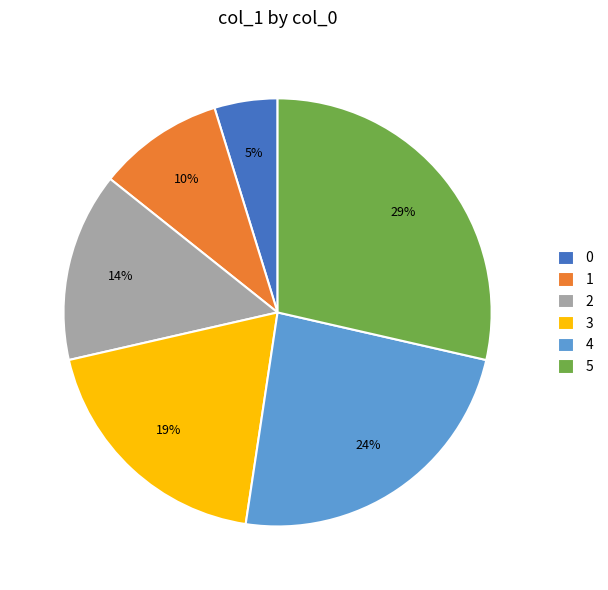

To the nearest percent, what is the difference between the largest and smallest slice percentages?

24%